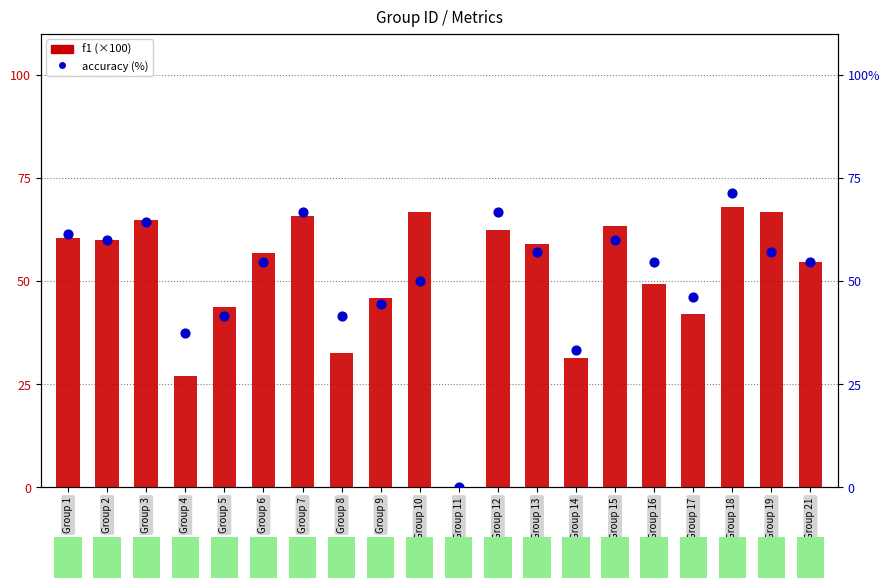

What is the total value across all series at Group 6?

111.4